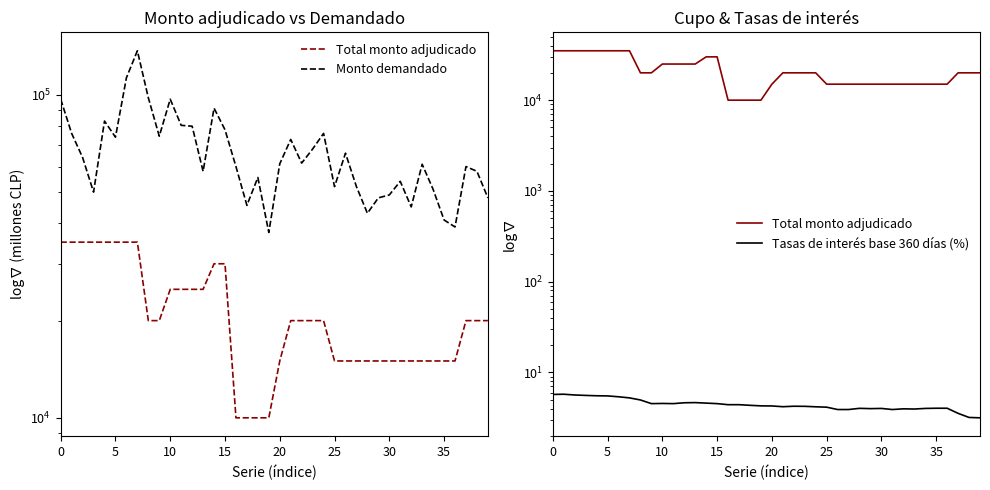

True or false: Total monto adjudicado has a value of 15000.0 at 33.

True